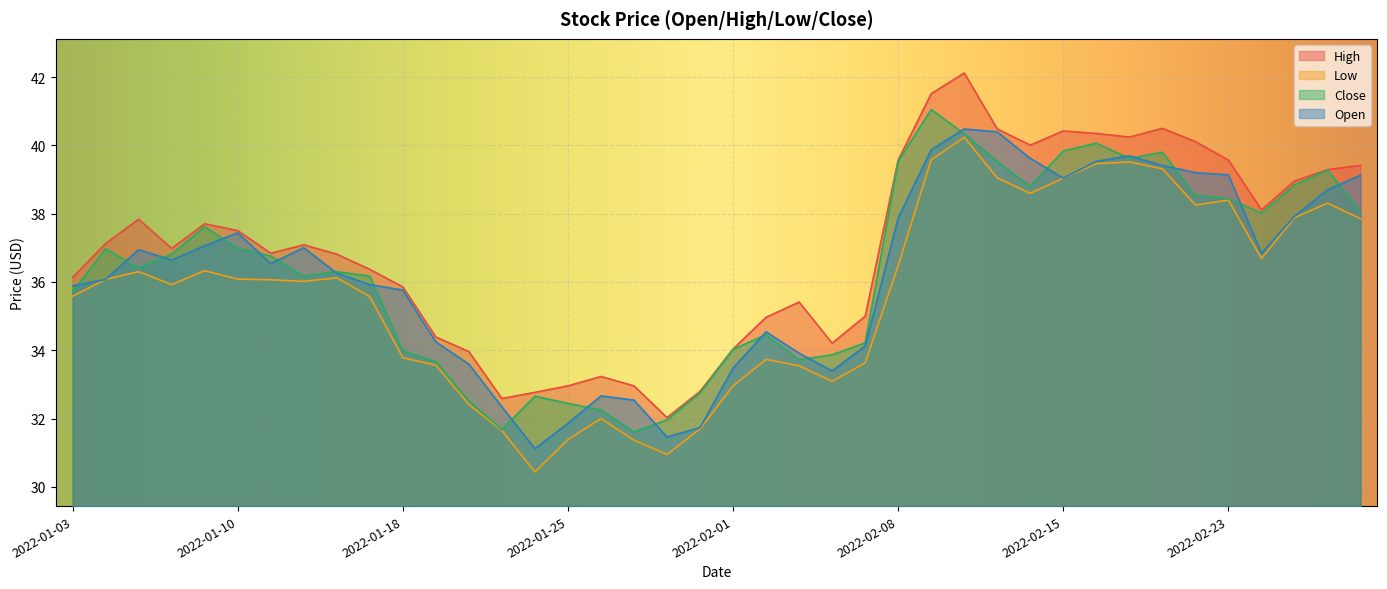

What is the highest value of the High series?

42.1